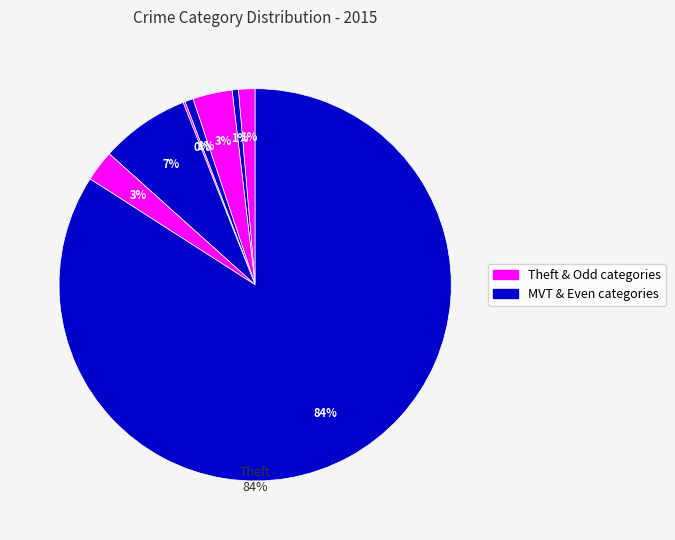

What percentage do Criminal Sexual Assault and Aggravated Assault together represent?

2.1%